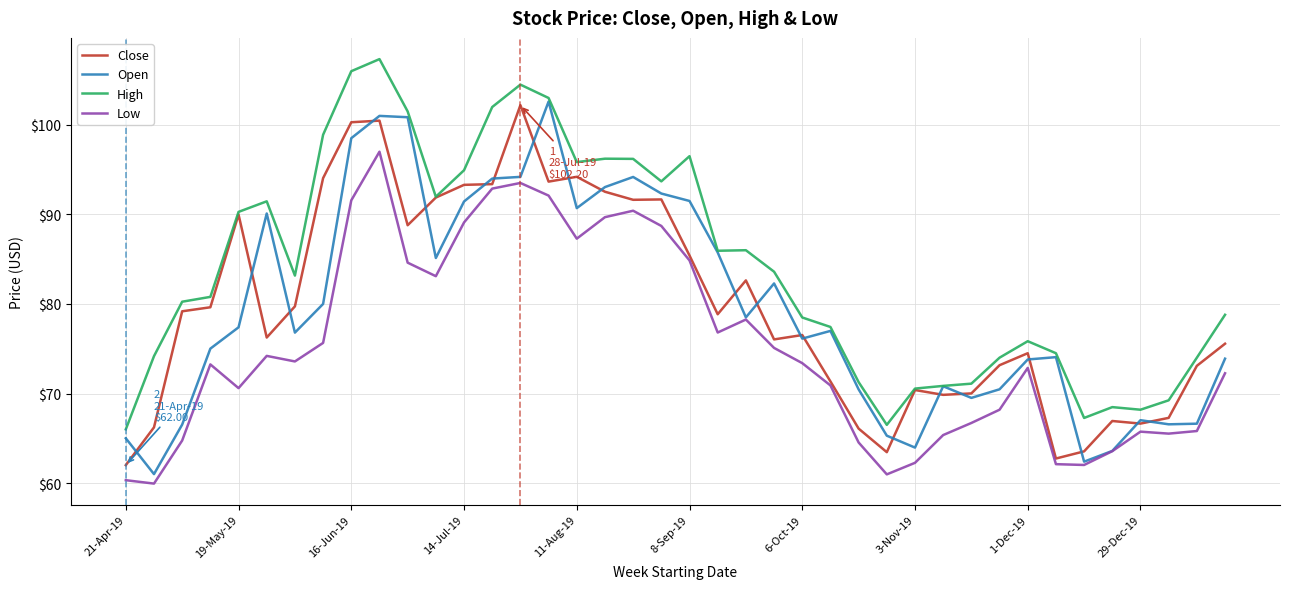

True or false: Low and High intersect in this chart.

False